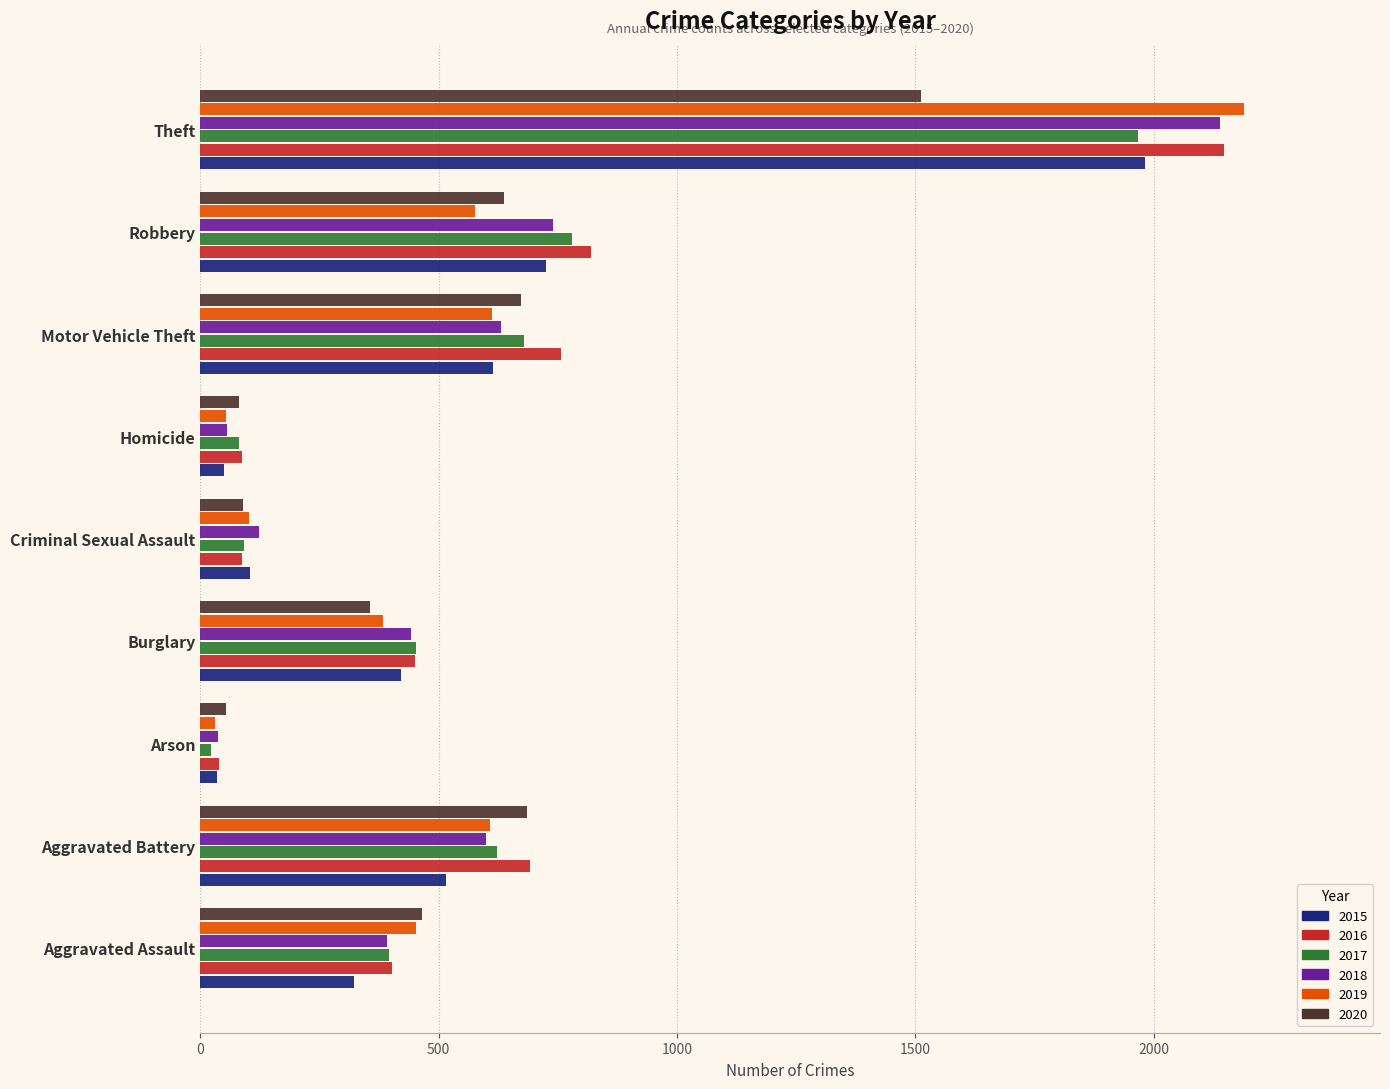

Which category has the highest value across all series?

Theft